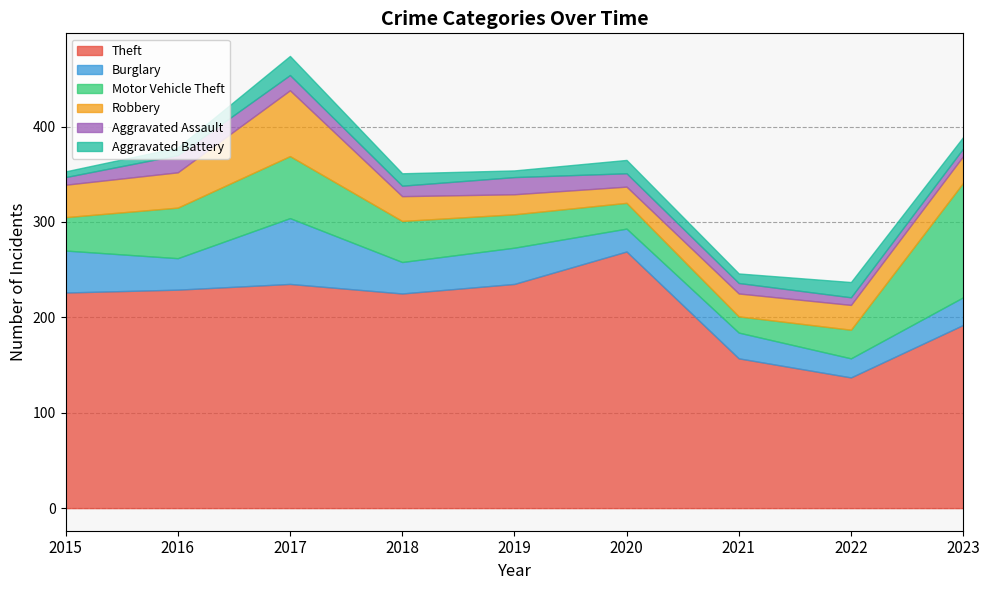

What value does the Aggravated Assault series have at 2018, to the nearest 10?

10